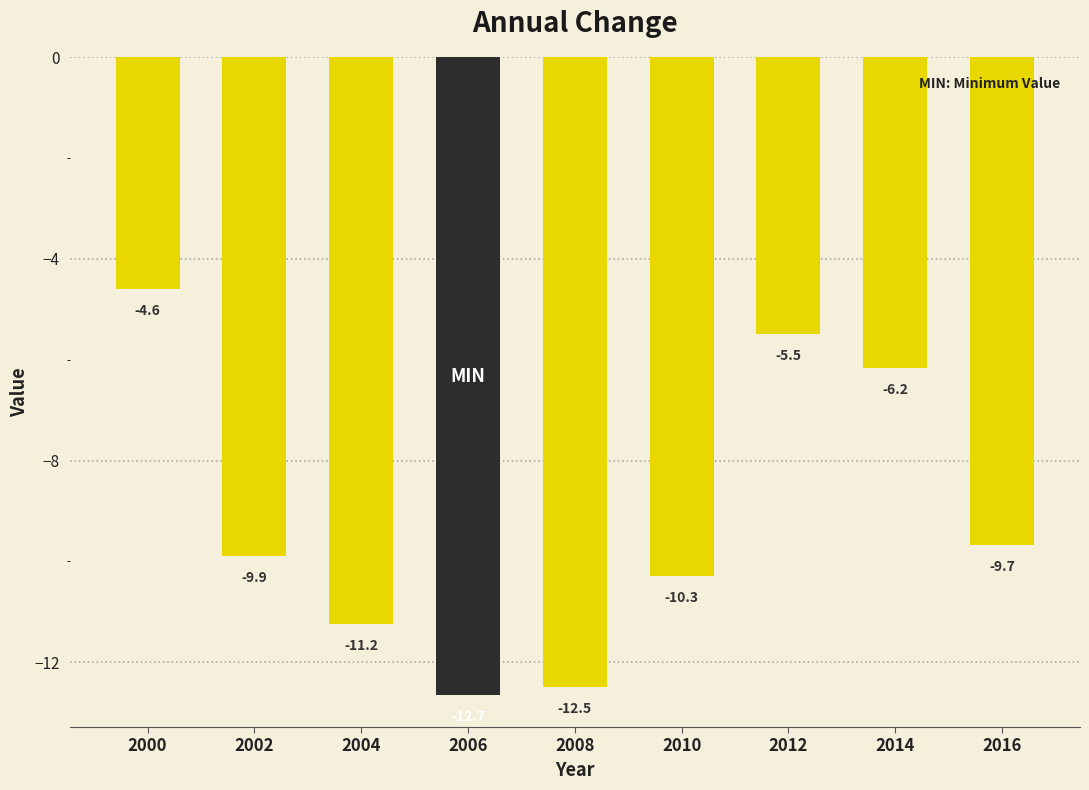

What is the difference between the maximum and minimum values?

8.1